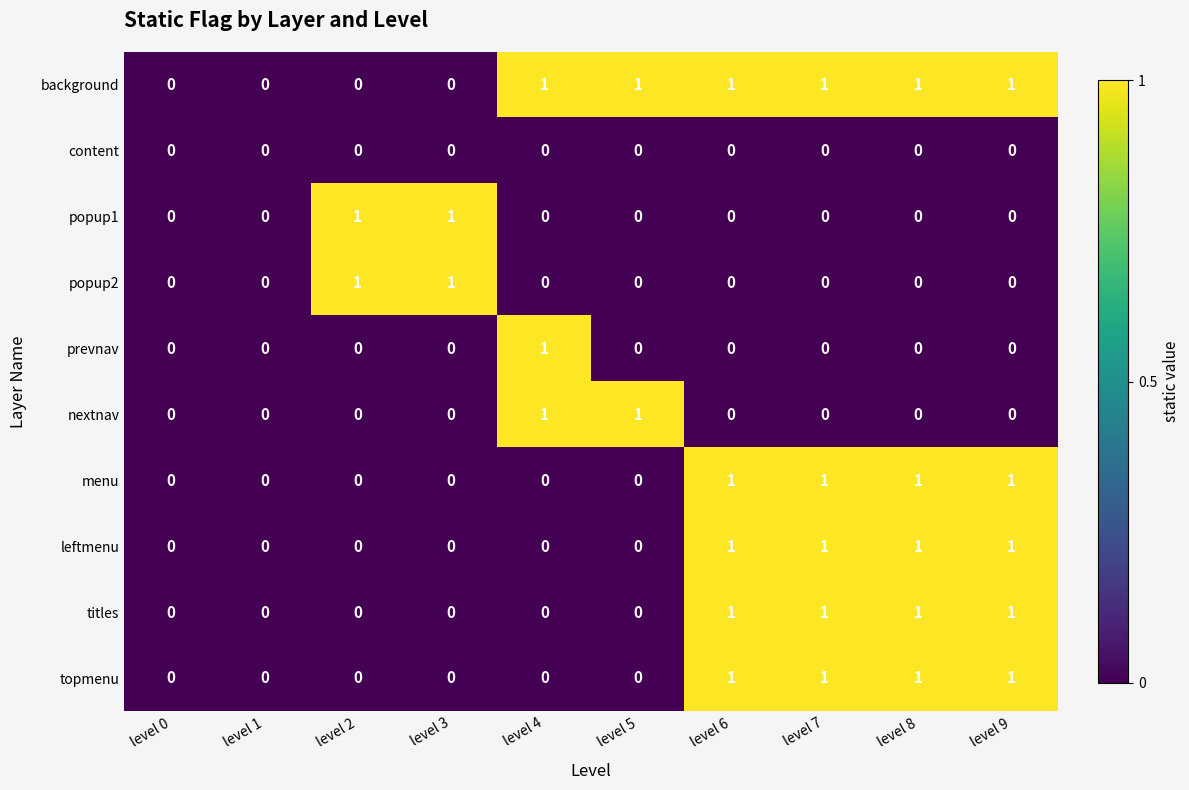

How many series are shown in this chart?

10